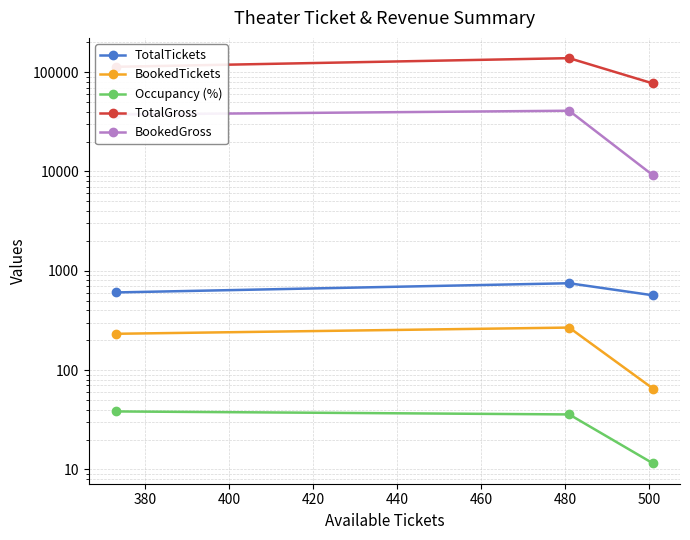

What are all the series names shown in the legend?

TotalTickets, BookedTickets, Occupancy (%), TotalGross, BookedGross